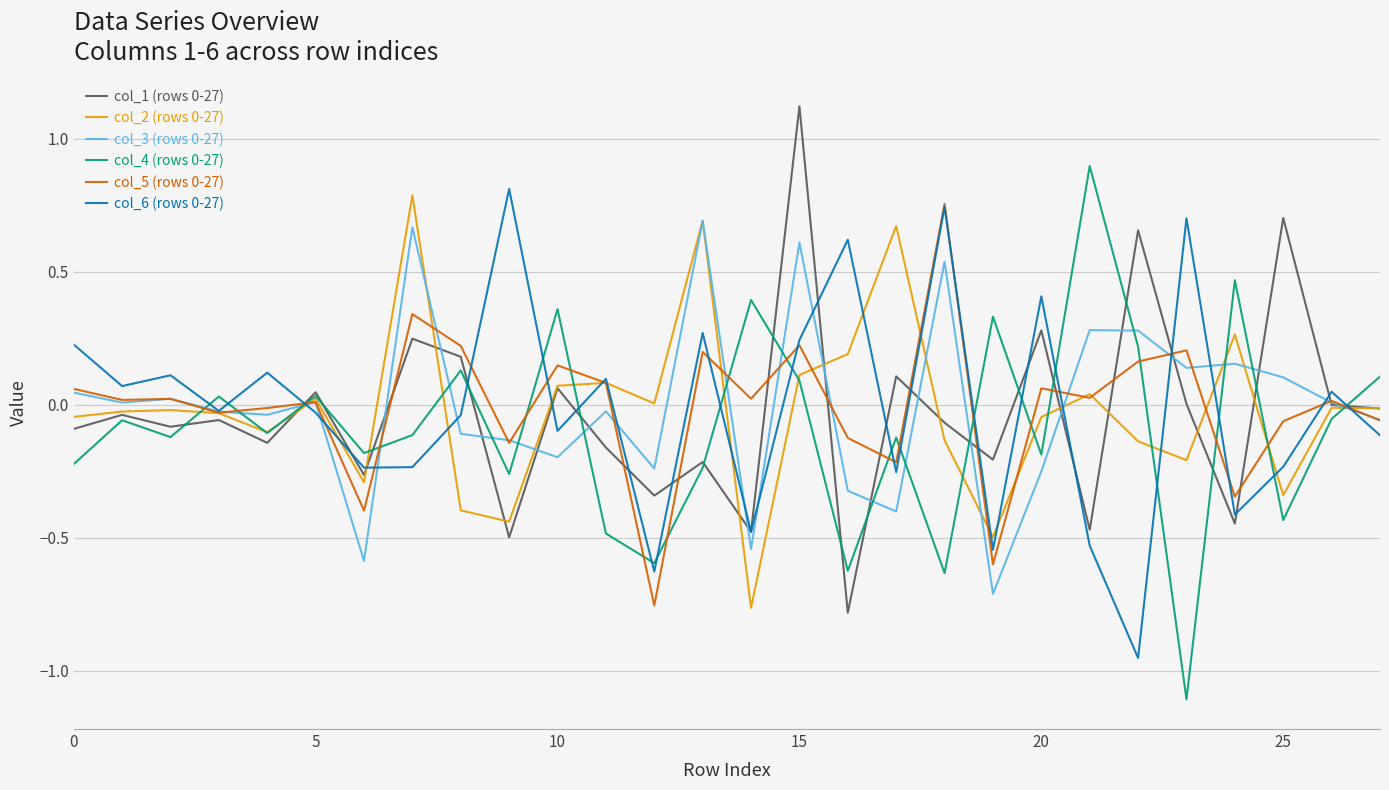

How many distinct data groups are displayed?

6